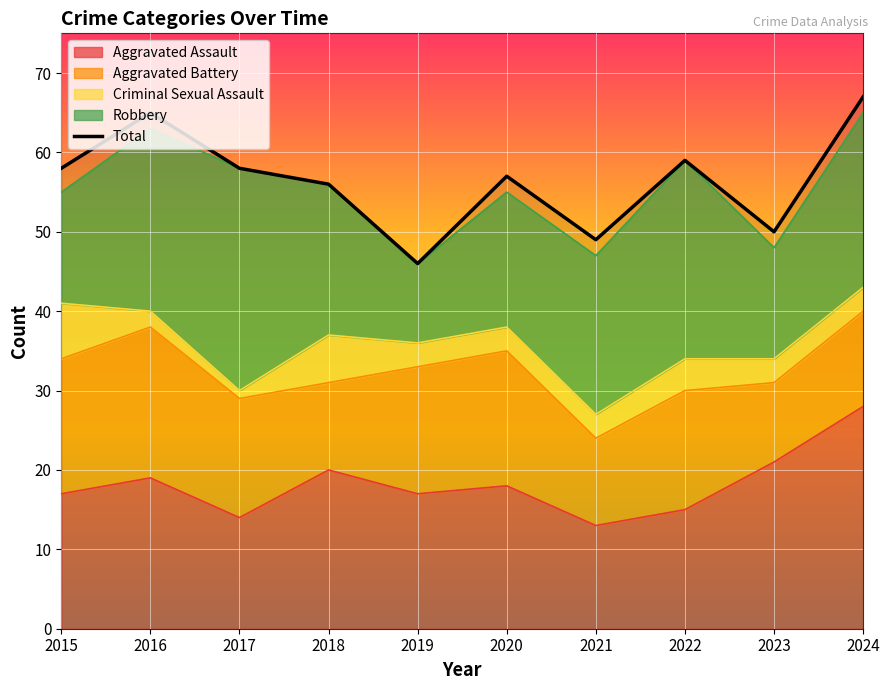

Reading left to right, extract all data points from this chart.

2015=58	2016=65	2017=58	2018=56	2019=46	2020=57	2021=49	2022=59	2023=50	2024=67